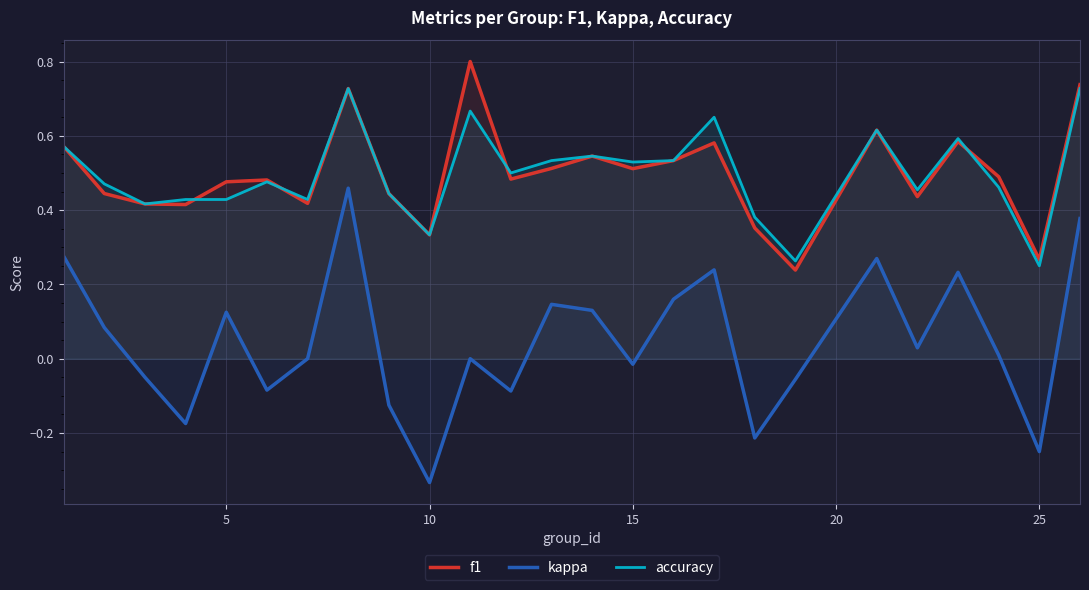

In accuracy, how many points are lower than both neighbors (excluding endpoints)?

8